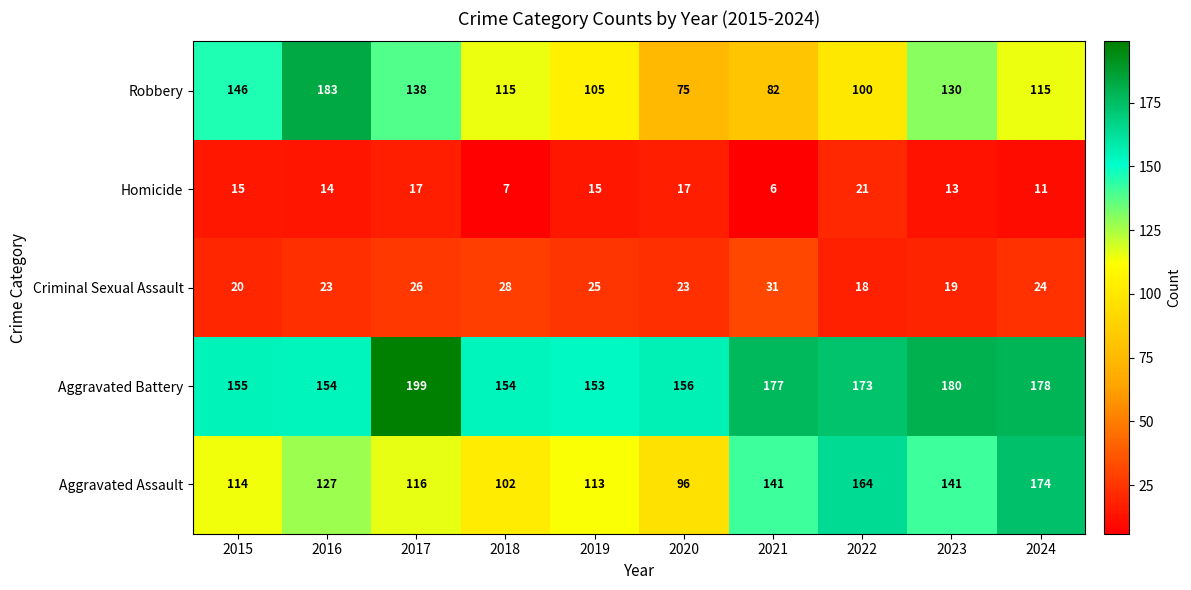

Between 2015 and 2024, which series saw the biggest shift?

Aggravated Assault